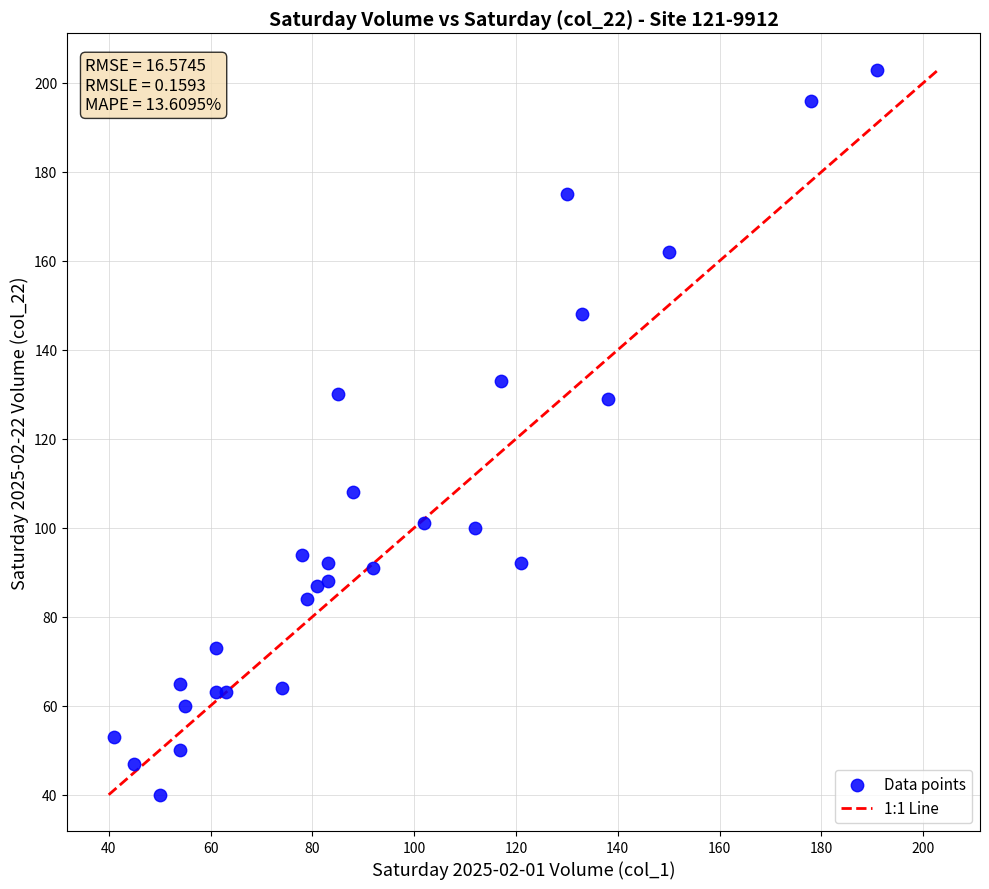

What is the range of X values (max minus min)?

150